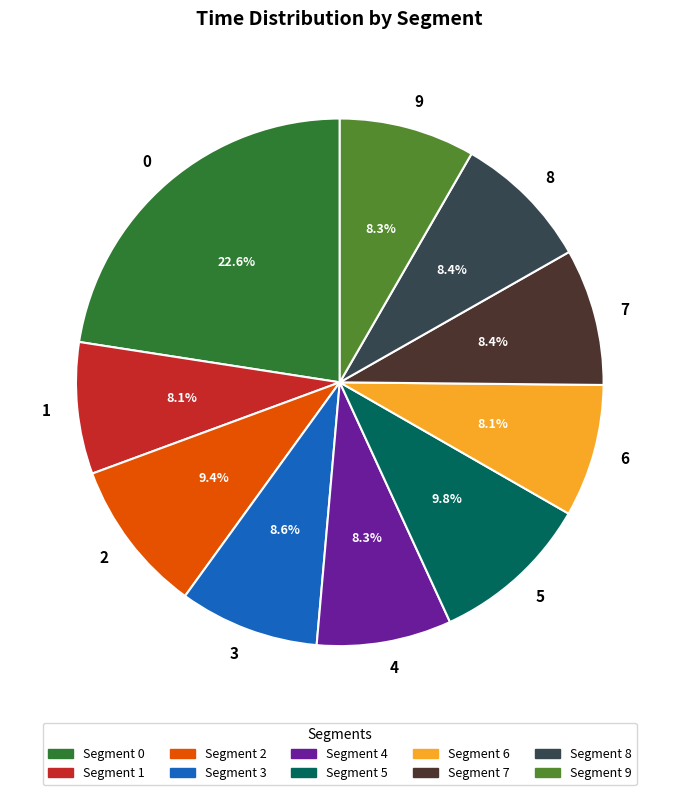

Which has a higher value, 7 or 5?

5